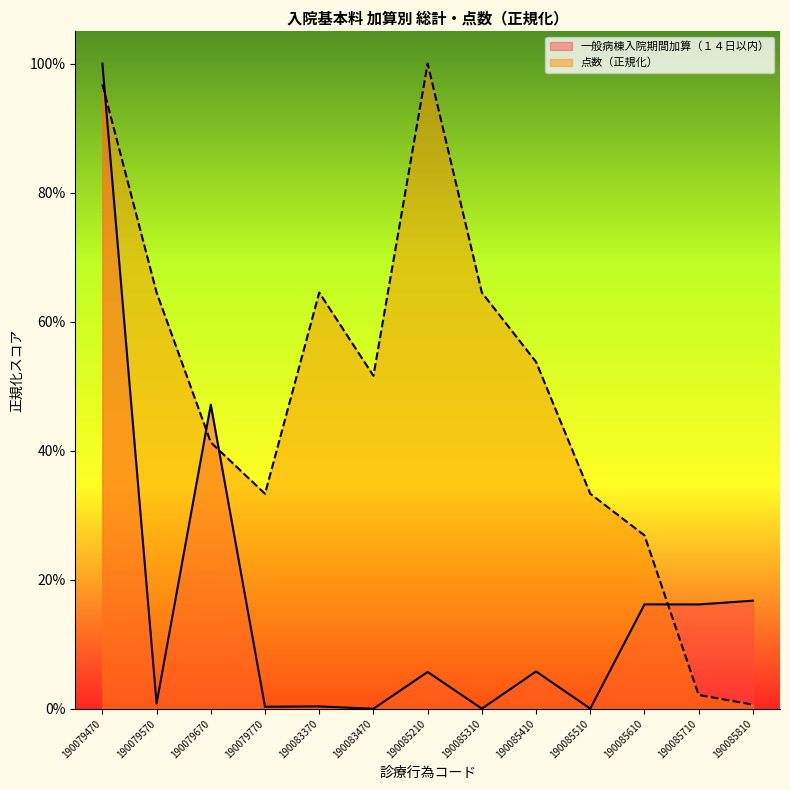

What is the value of the 点数 point at the 1st from the left?

1.0